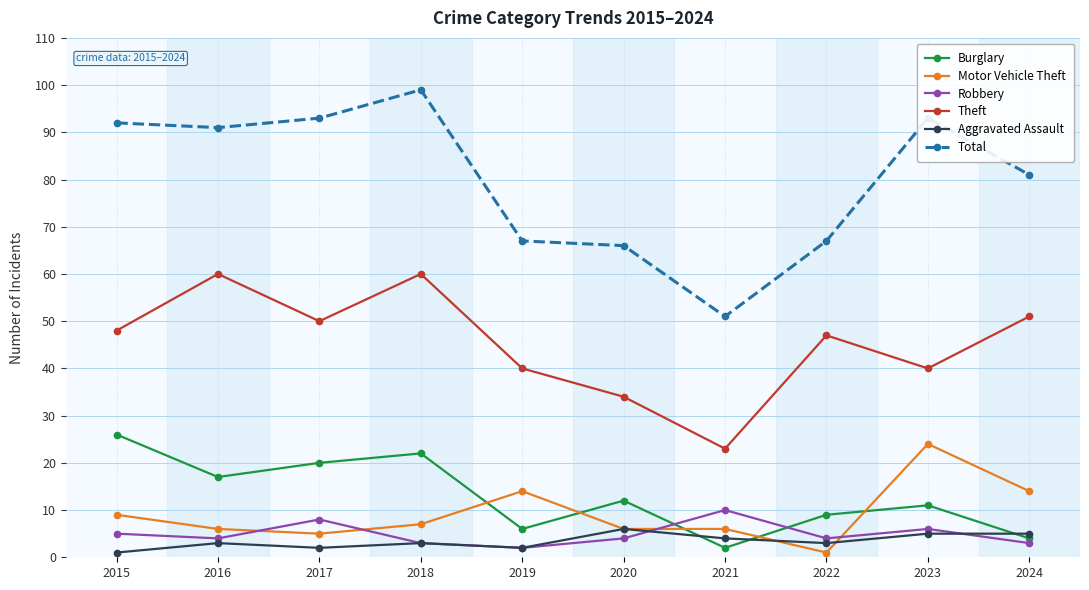

What is the minimum value for Robbery?

2